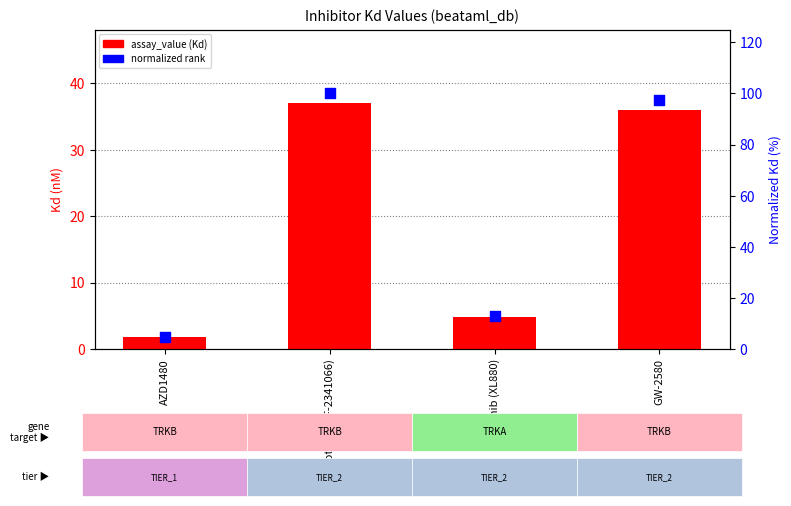

At how many categories does at least one series exceed 52?

2